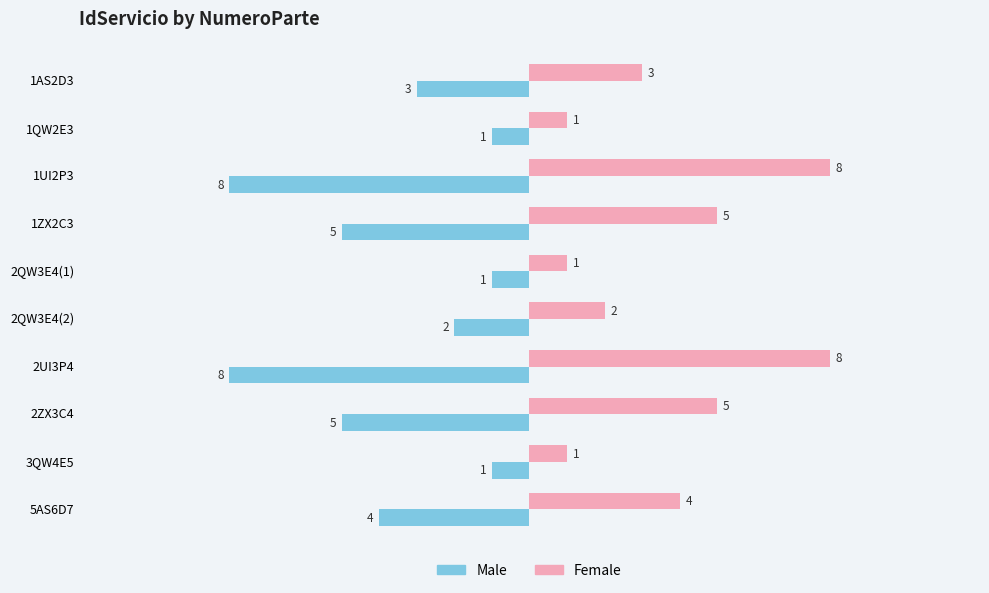

How many distinct data groups are displayed?

2